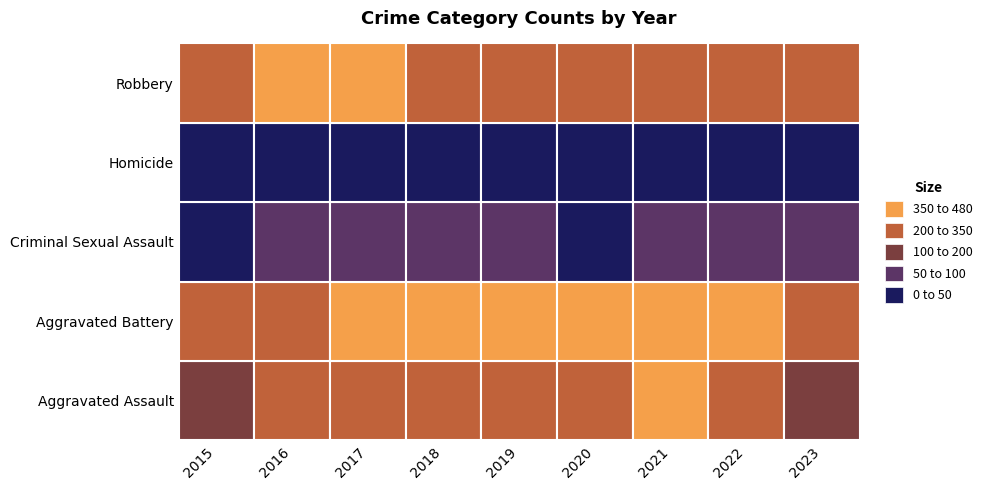

Where does the Criminal Sexual Assault series first go above 57?

2017